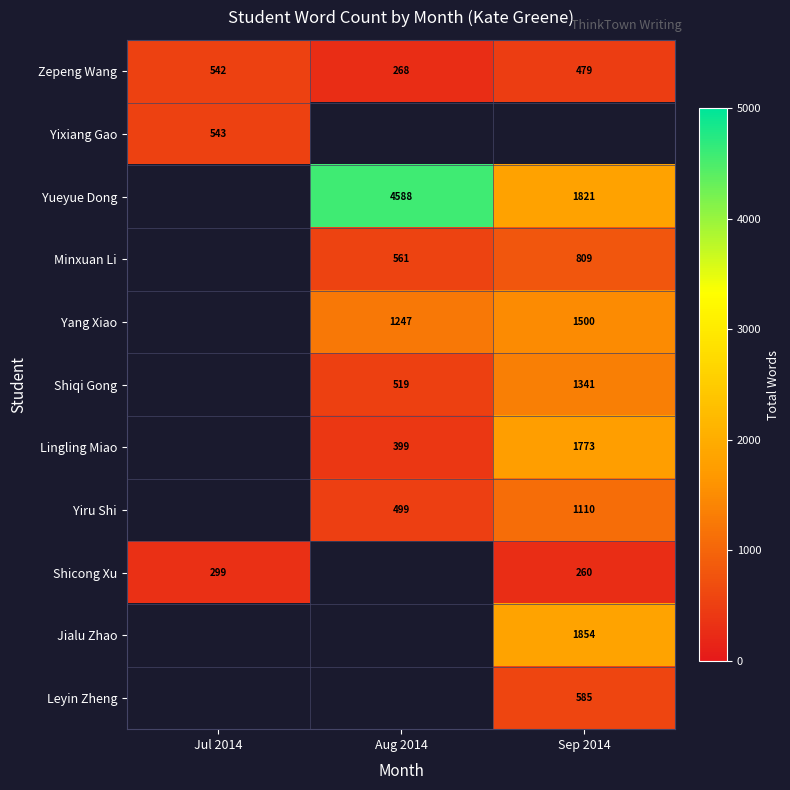

At which label is Zepeng Wang closest to 405?

Sep 2014